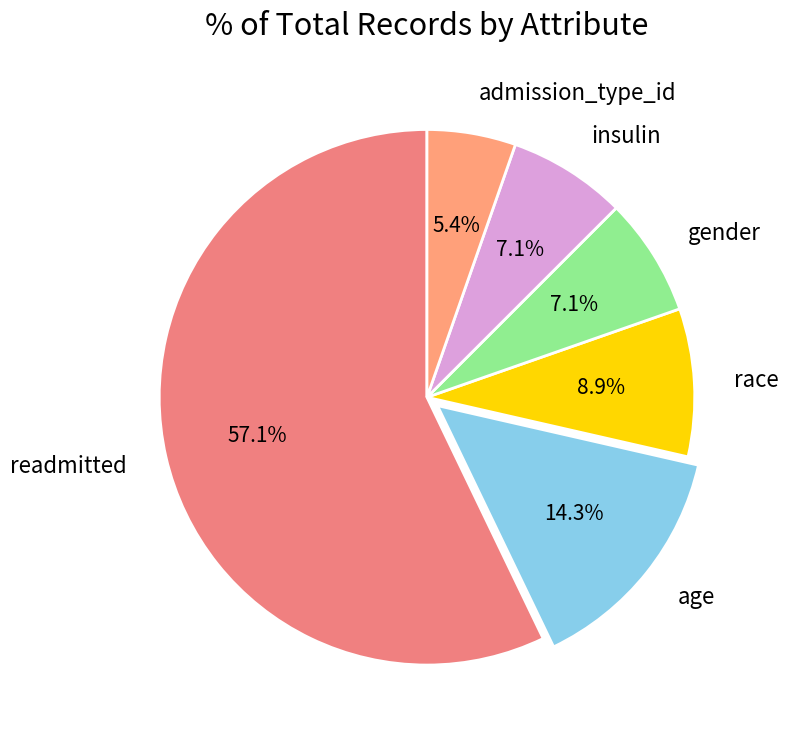

What is the majority slice?

readmitted